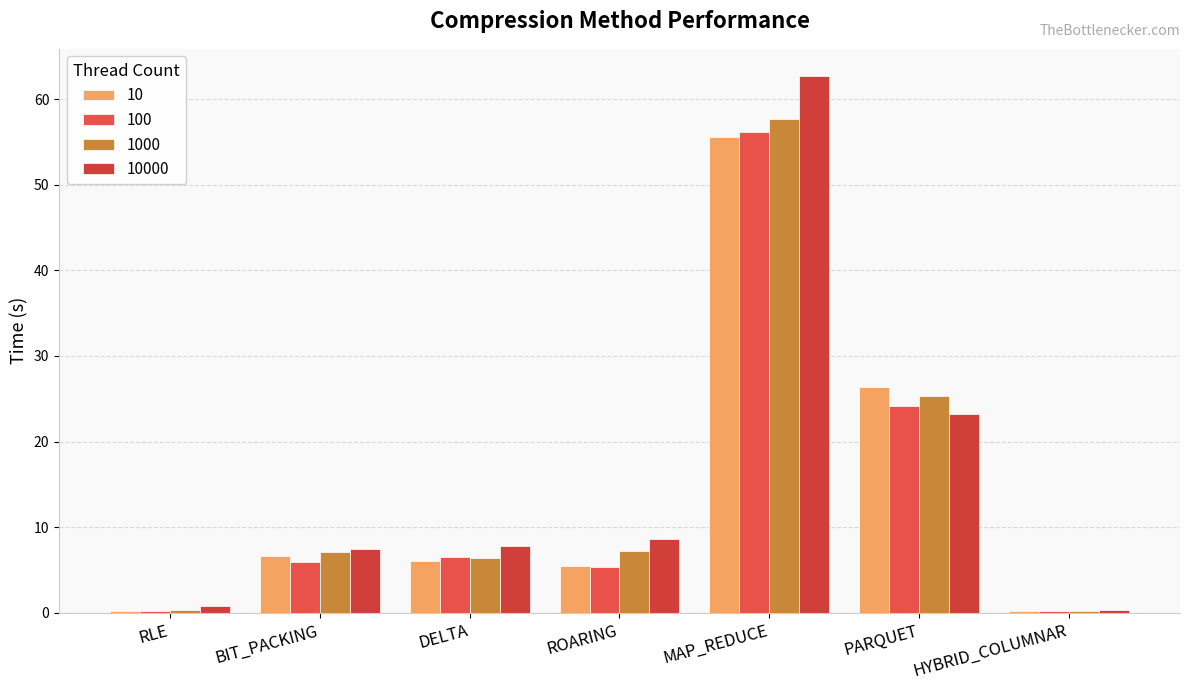

Rank the series by their maximum value, from lowest to highest.

10, 100, 1000, 10000